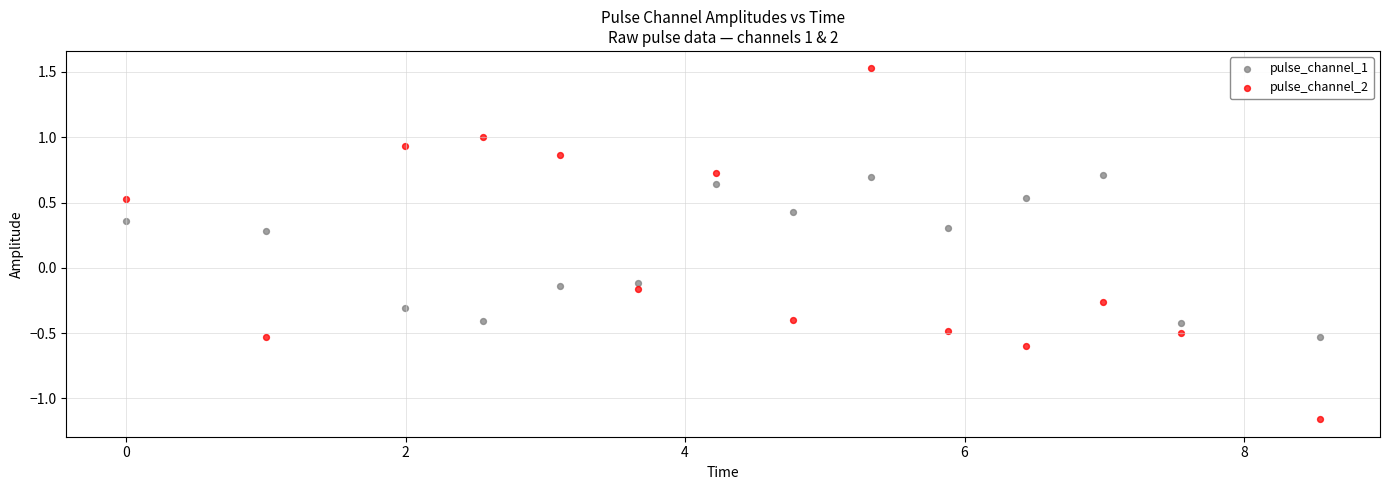

What are all the series names shown in the legend?

pulse_channel_1, pulse_channel_2